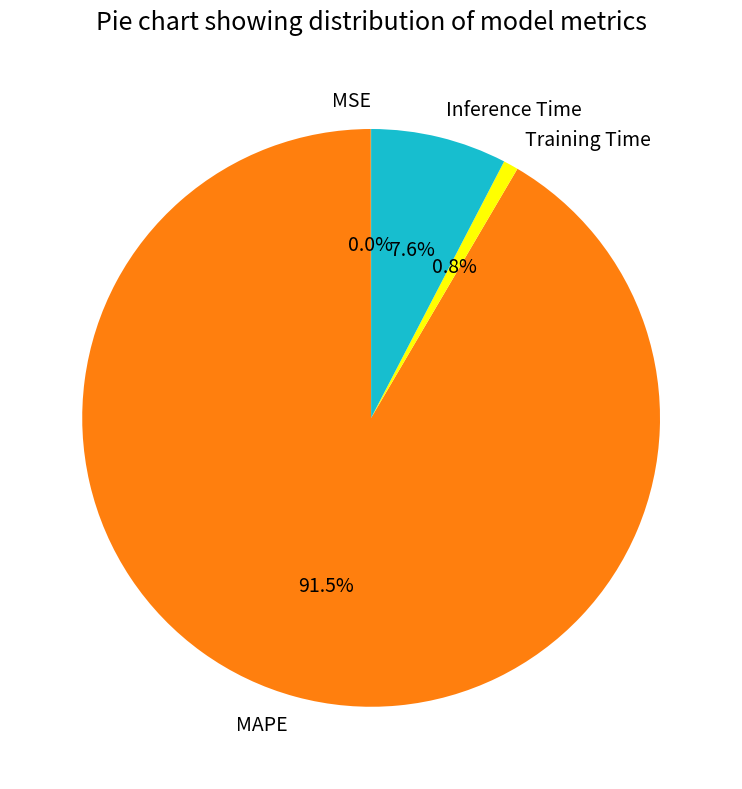

To the nearest percent, what is the combined percentage of Inference Time and Training Time?

8%